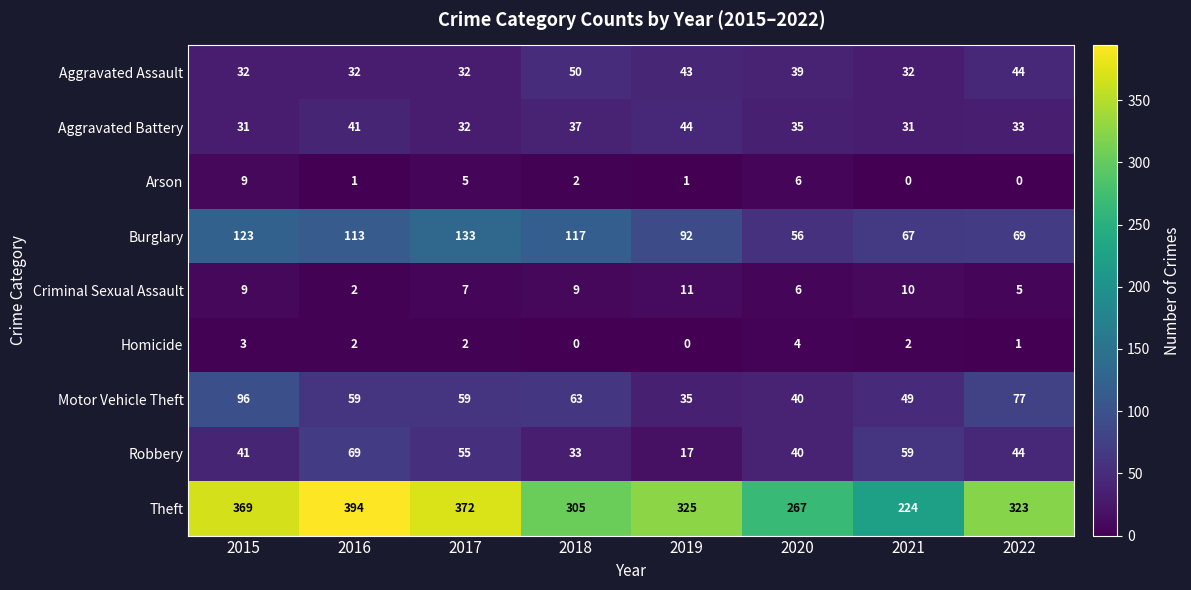

How many data points does each series have?

8